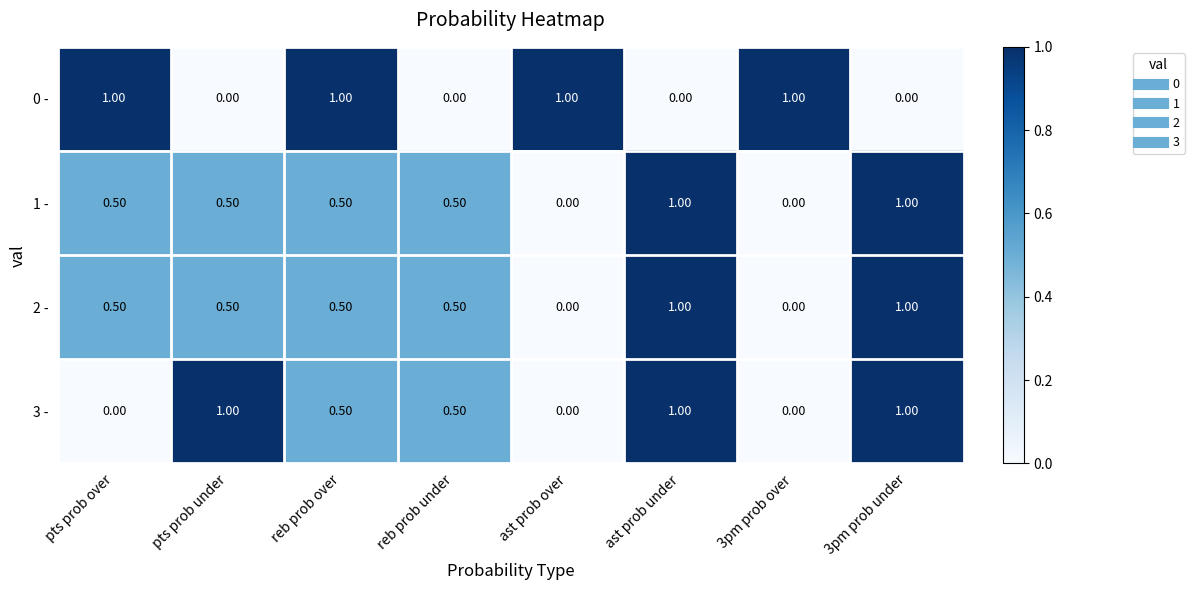

What is the difference between the second highest and second lowest values in the 1 - series?

1.0